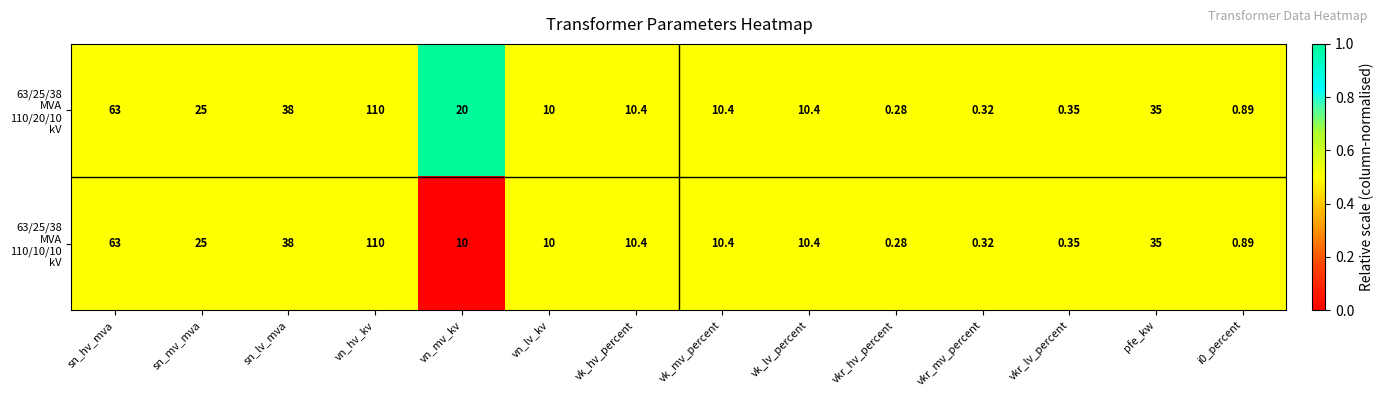

Which category has the lowest value across all series?

vkr_hv_percent